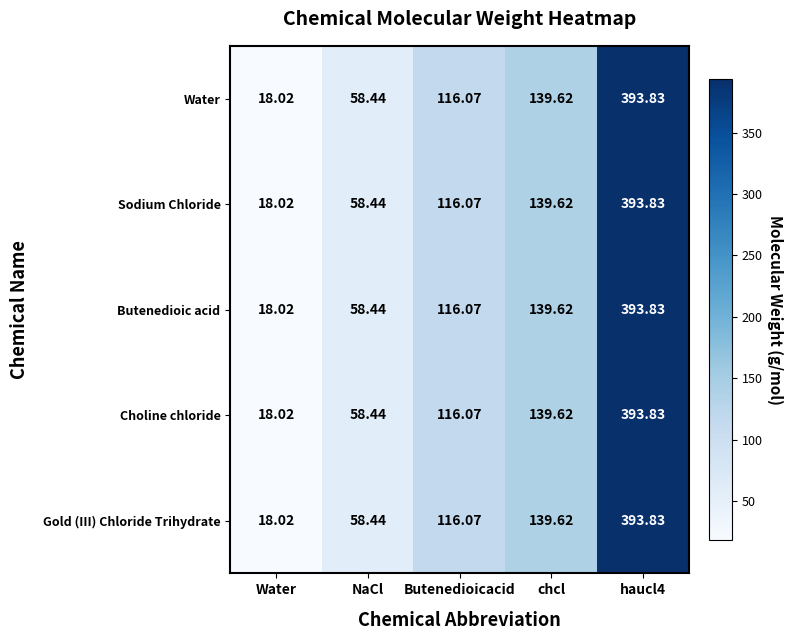

Which category has the lowest value across all series?

Water